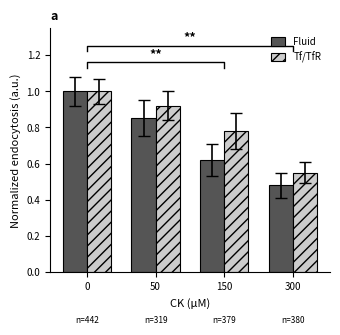

At how many categories does at least one series exceed 0?

4